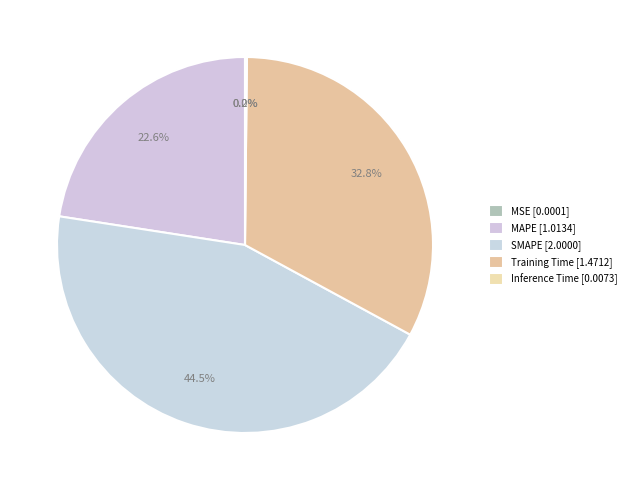

Combined, what portion of the pie is MSE and Training Time?

32.8%